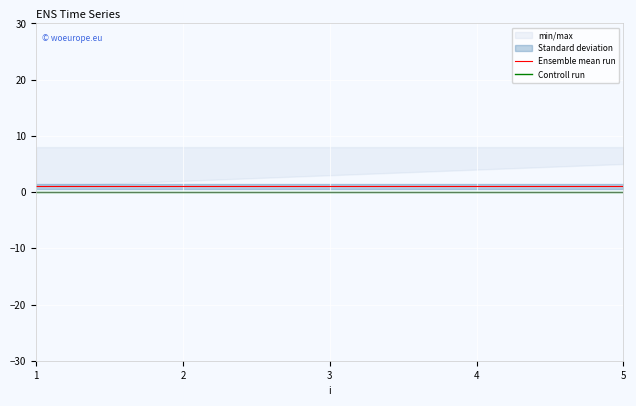

Reading right to left, extract all data points from this chart.

Ensemble mean run: 5=1	4=1	3=1	2=1	1=1
Controll run: 5=0	4=0	3=0	2=0	1=0